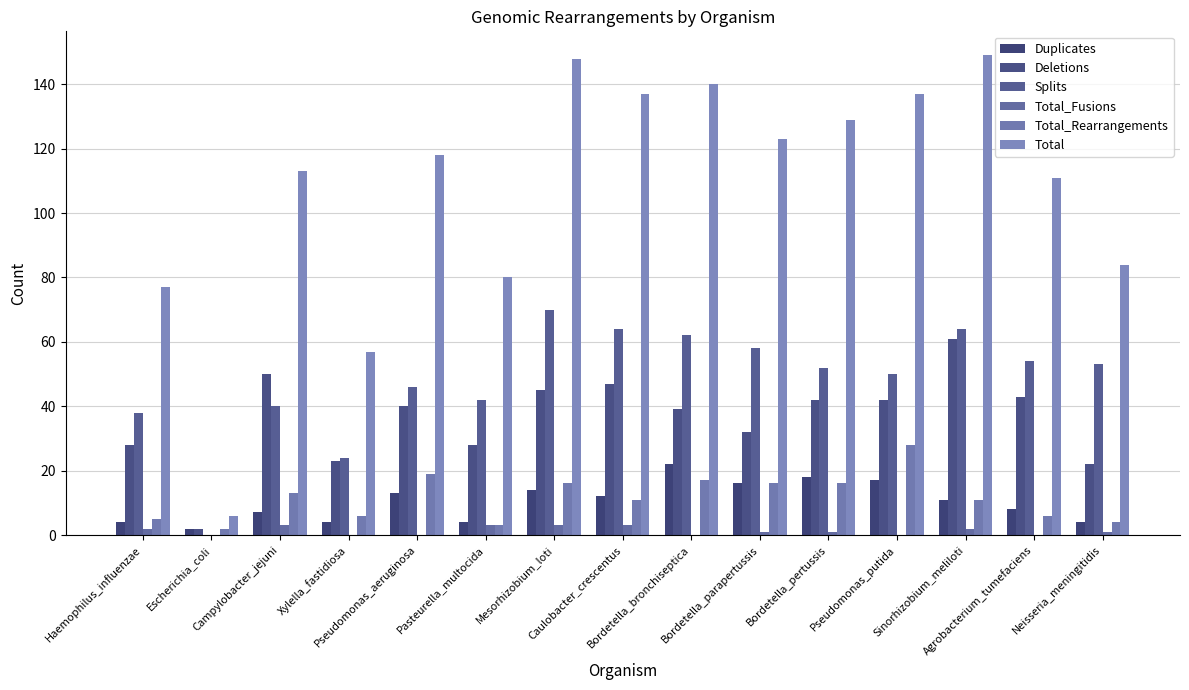

At Bordetella_parapertussis, list the series in order from smallest to largest.

Total_Fusions, Duplicates, Total_Rearrangements, Deletions, Splits, Total